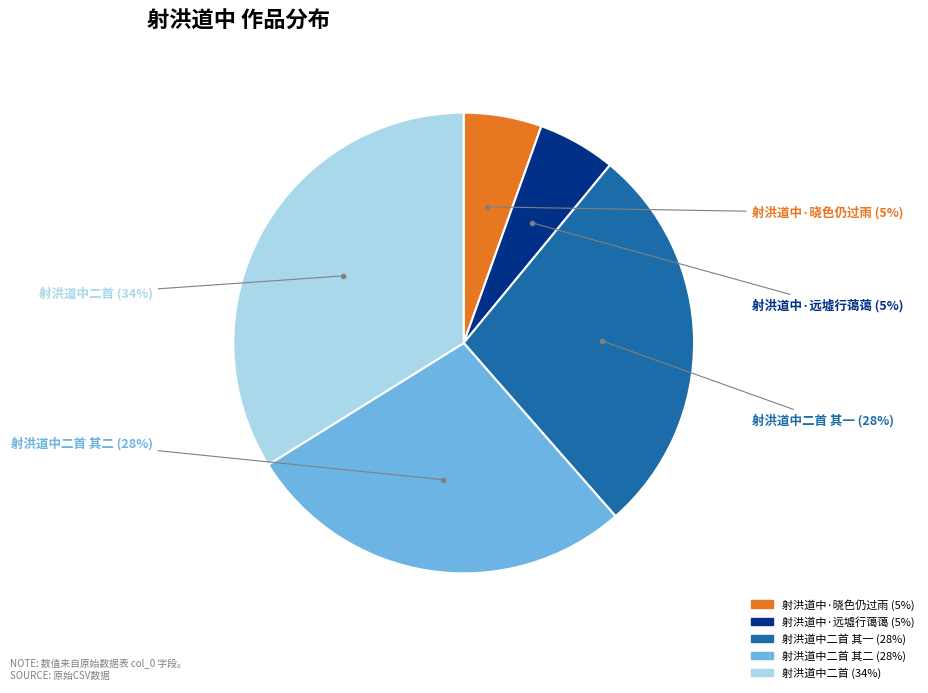

To the nearest percent, what is the average slice percentage?

20%